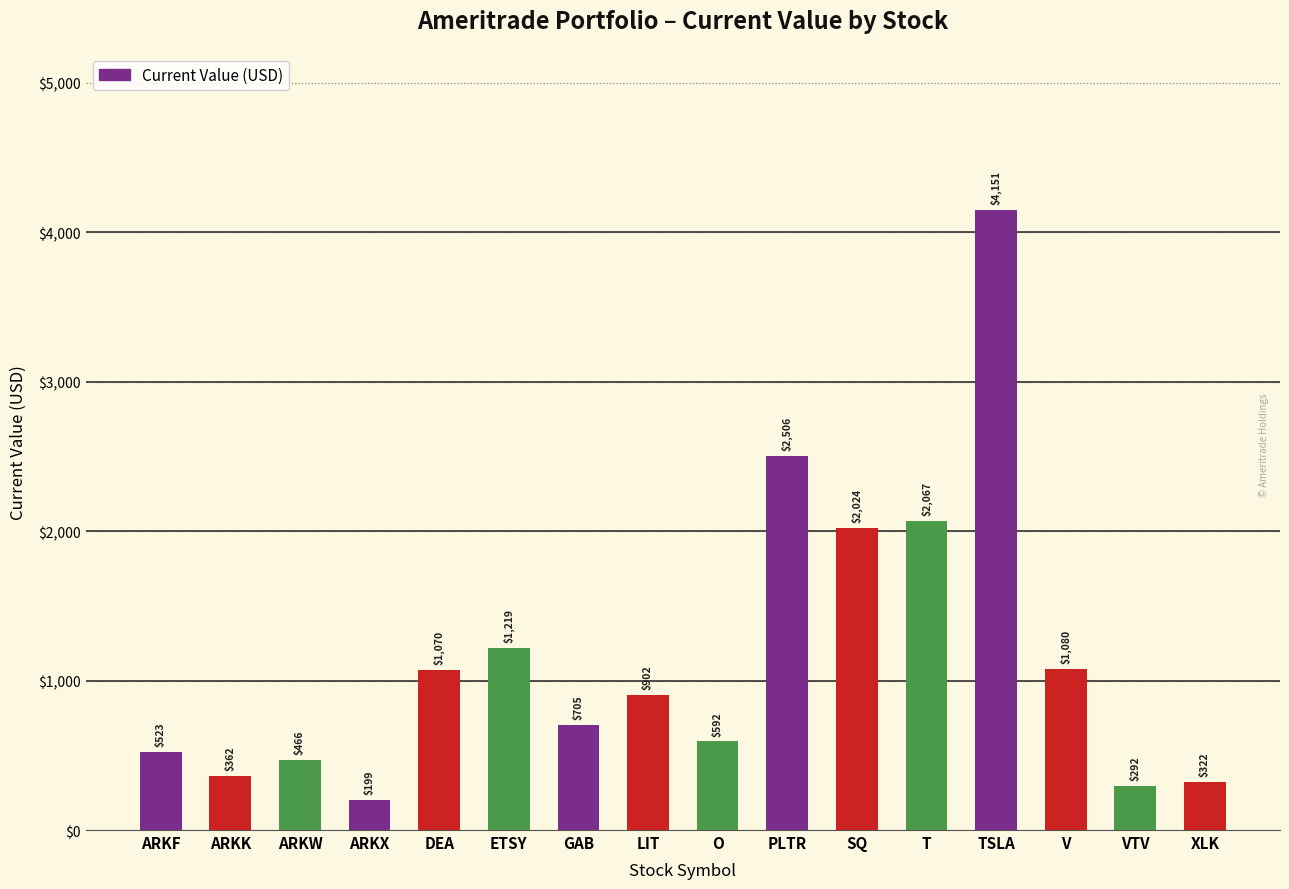

True or false: the data shows 1346.3 at T.

False